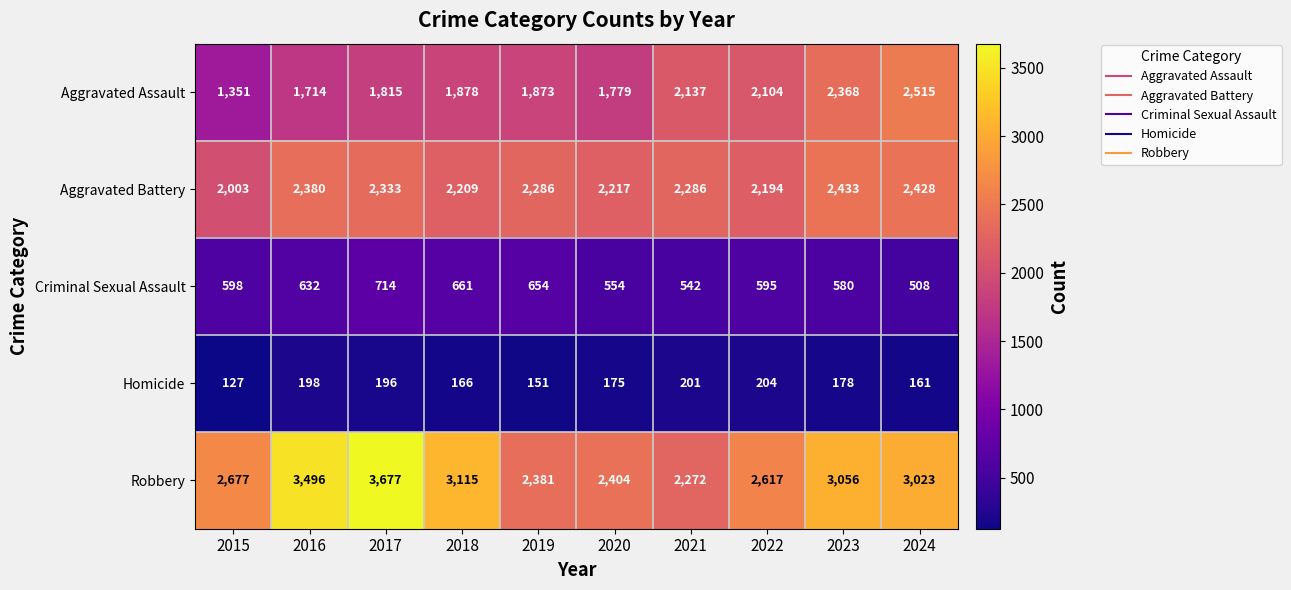

The Aggravated Assault series shows 1815 at 2017. True or false?

True